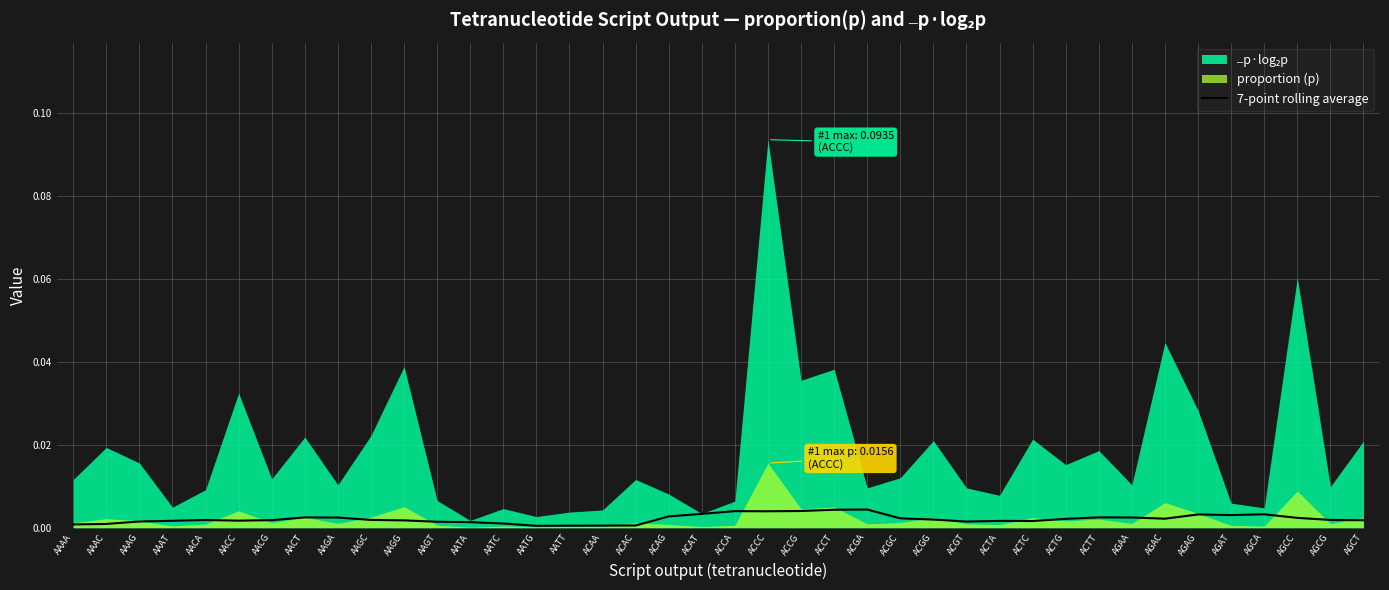

What is the label of the 4th point from the left?

AAAT